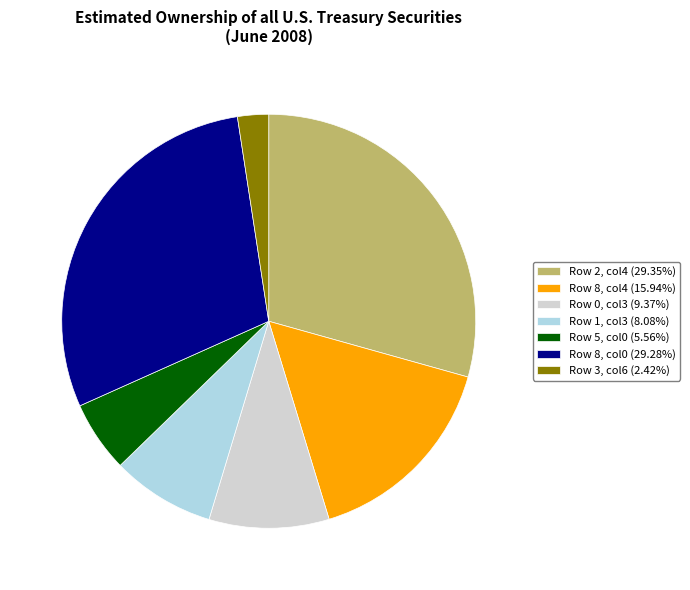

Is there any slice that represents more than half of the pie?

No